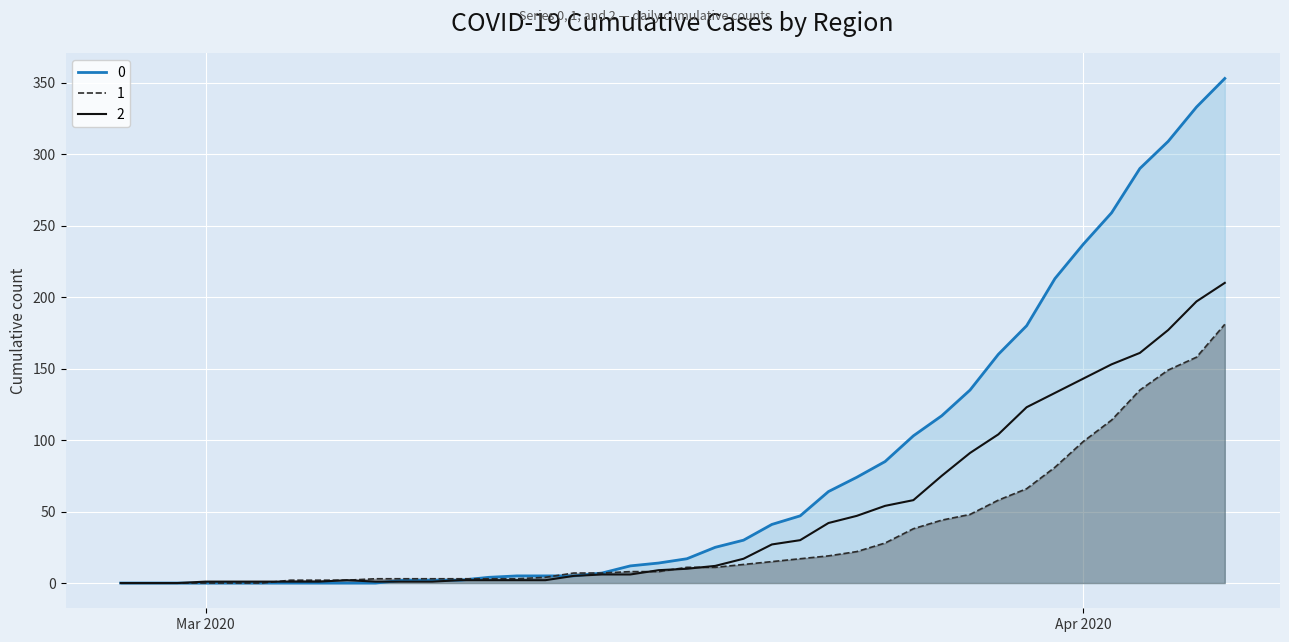

What is the difference between the maximum and minimum values in the 0 series?

353